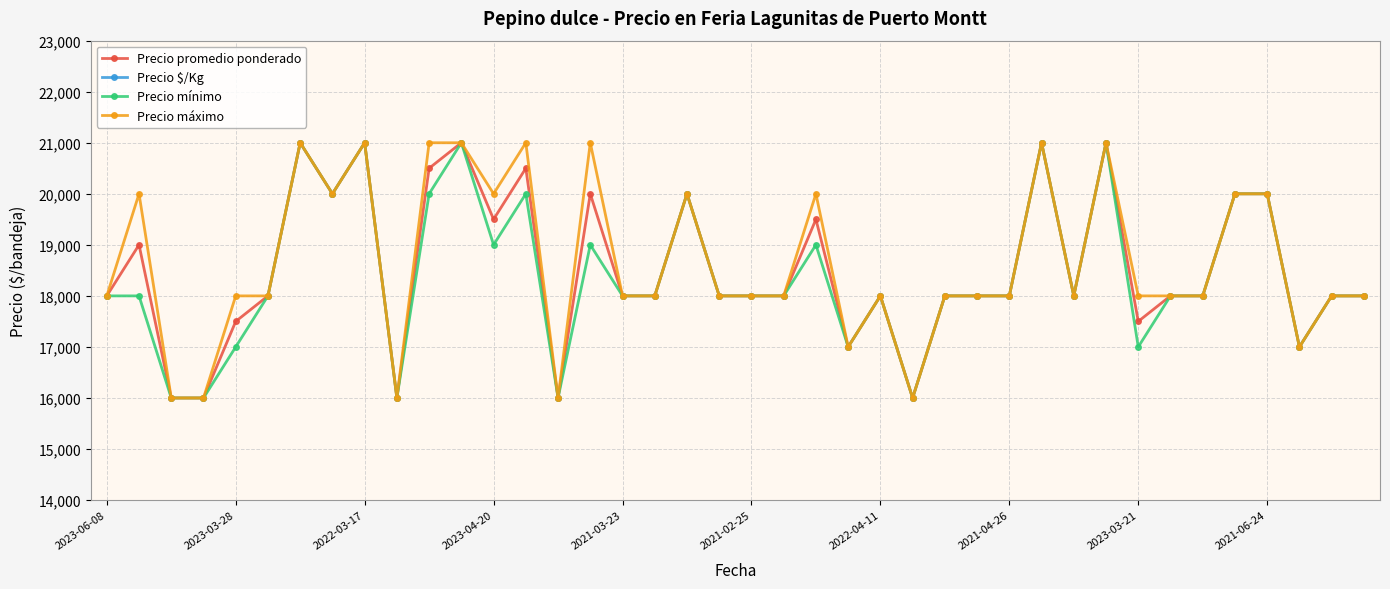

What is the spread (max minus min) of values at 31?

19833